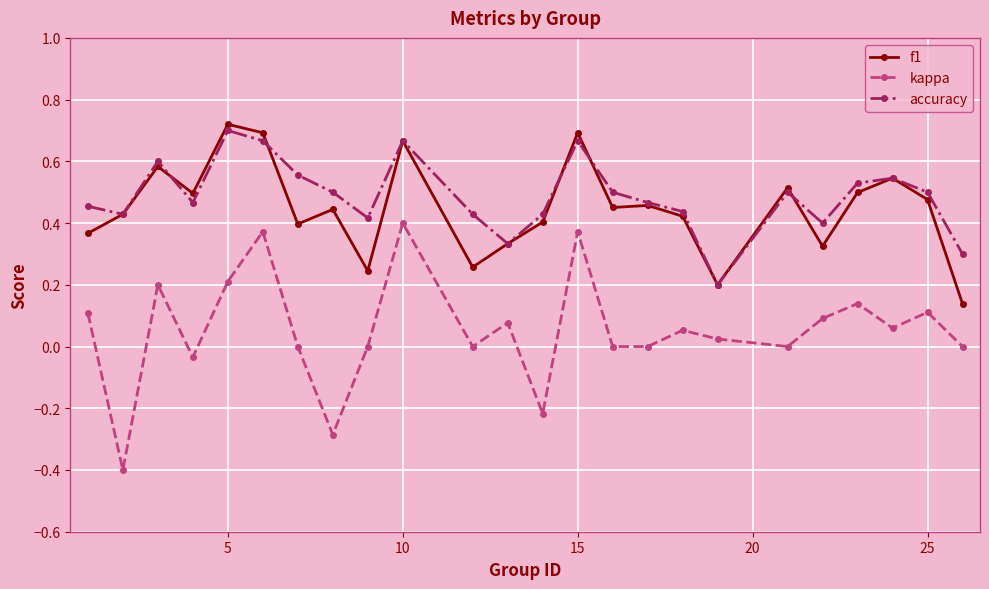

True or false: kappa has more than 1 points higher than both neighbors.

True